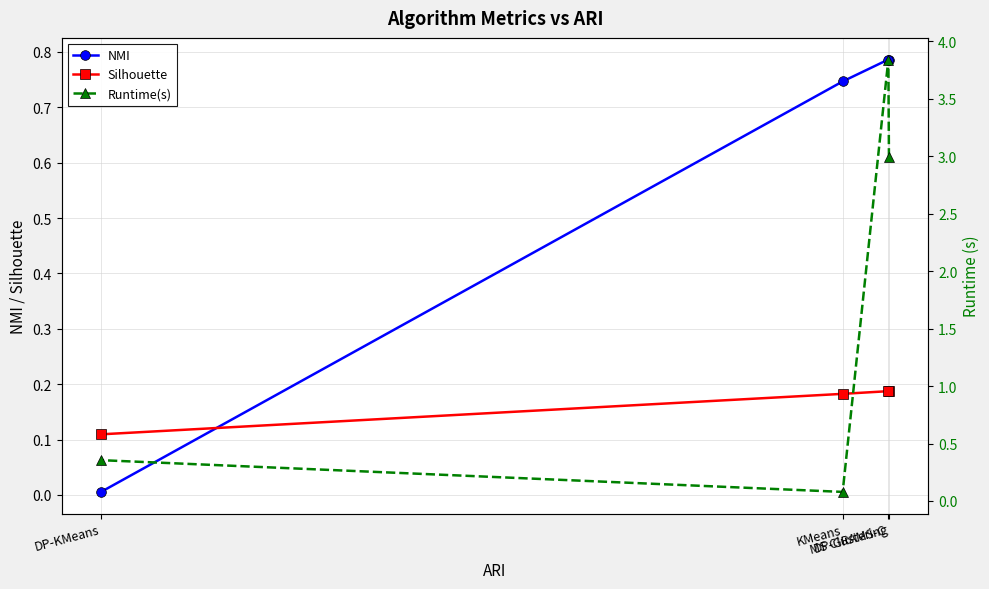

True or false: Runtime(s) has a value of 3.0 at MS Clustering.

True